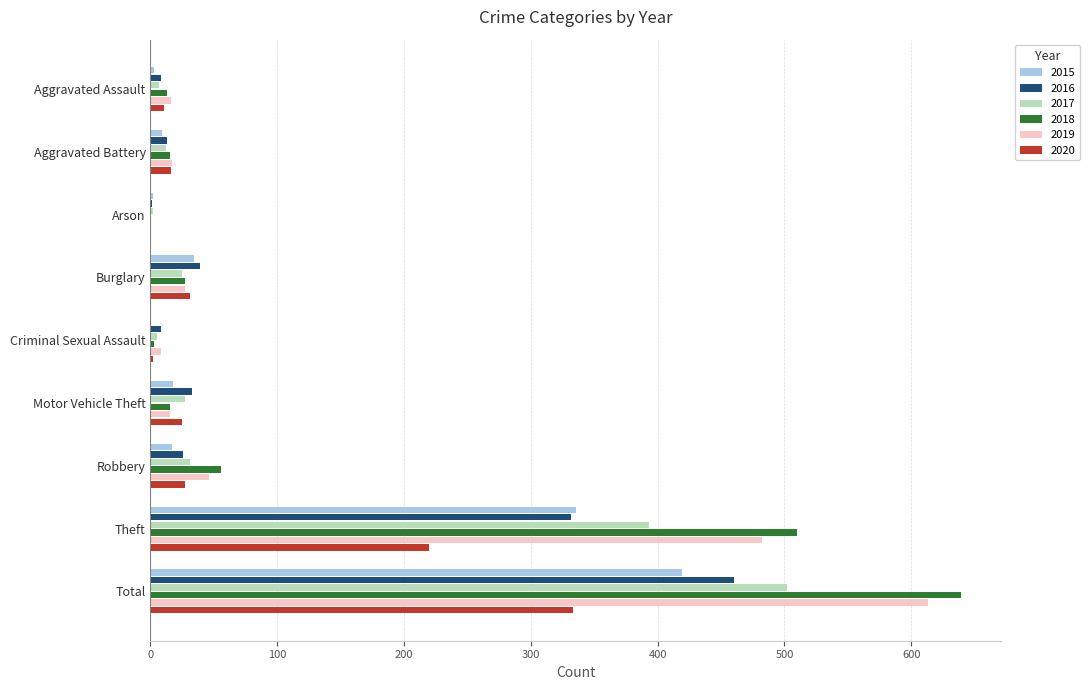

Is the value of 2015 at Total greater than the value of 2020 at Aggravated Battery?

Yes